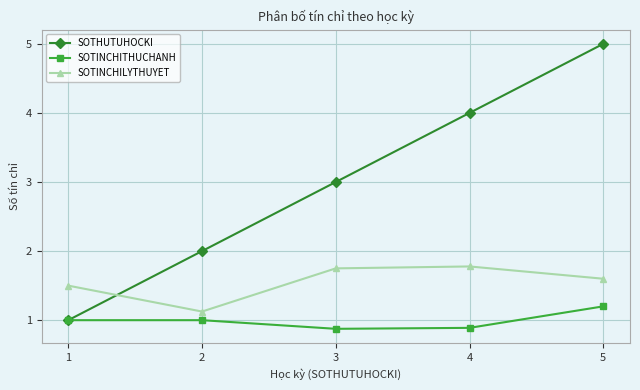

Is the value of SOTINCHILYTHUYET at 1 greater than the value of SOTINCHITHUCHANH at 5?

Yes